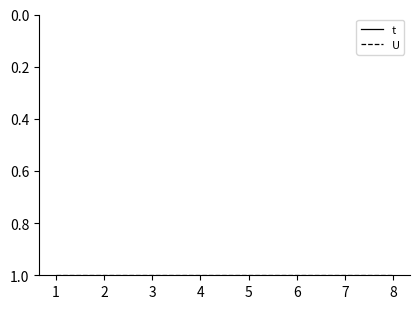

True or false: U and t intersect in this chart.

False